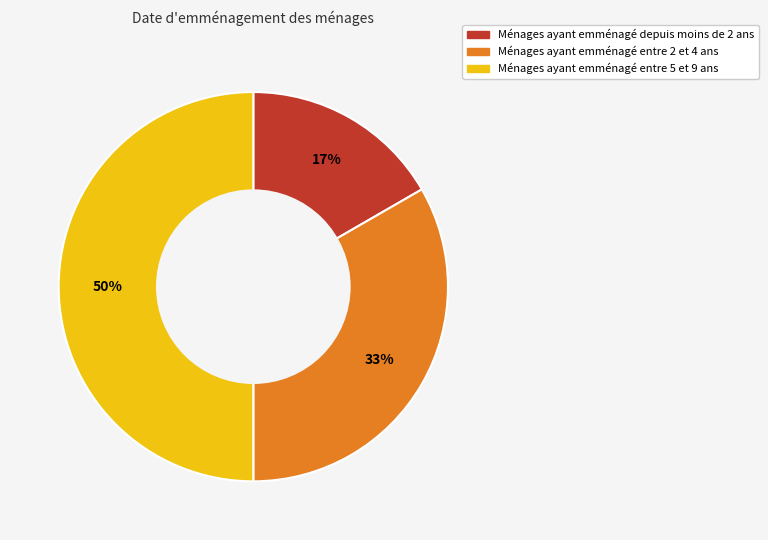

To the nearest percent, what is the average slice percentage?

33%